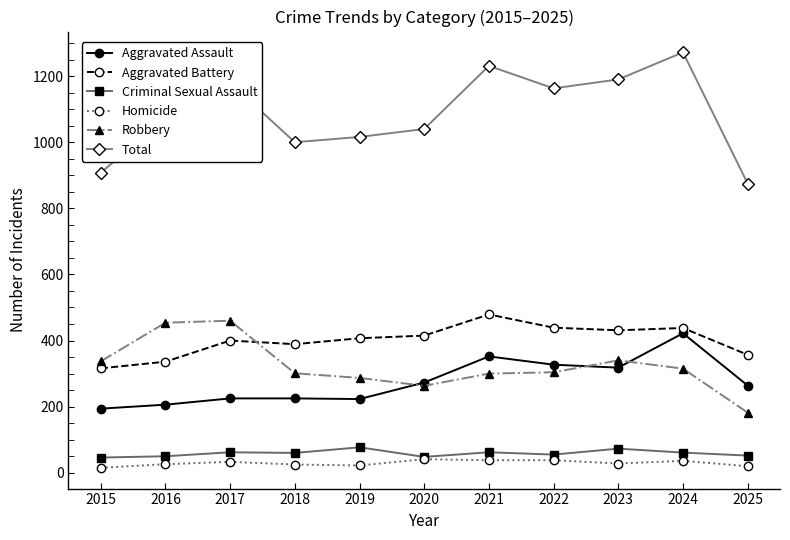

True or false: Robbery has more than 1 interior local peaks.

True